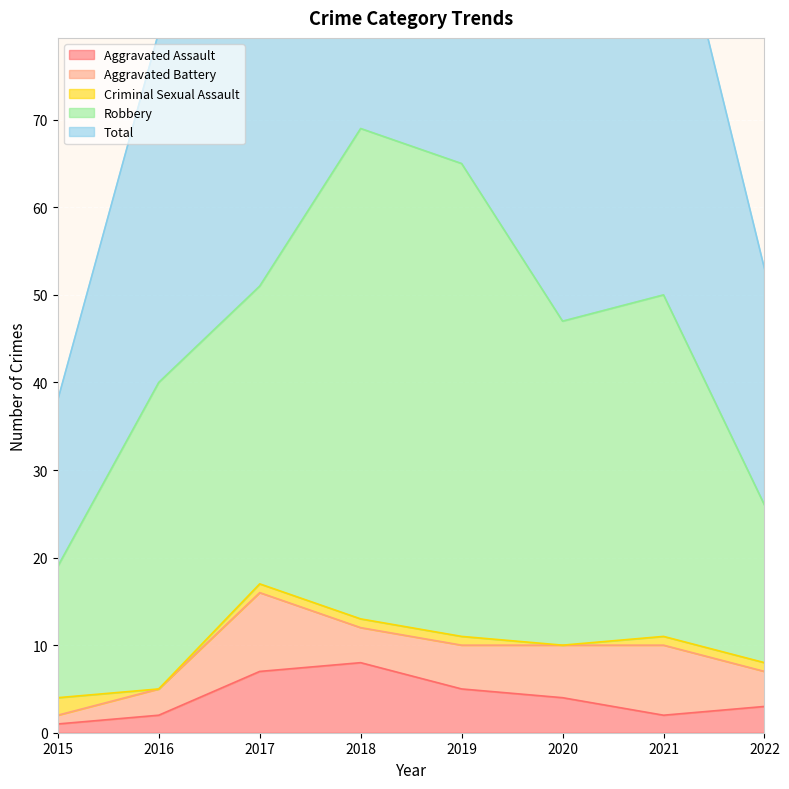

How many interior local valleys does the Criminal Sexual Assault series have?

2